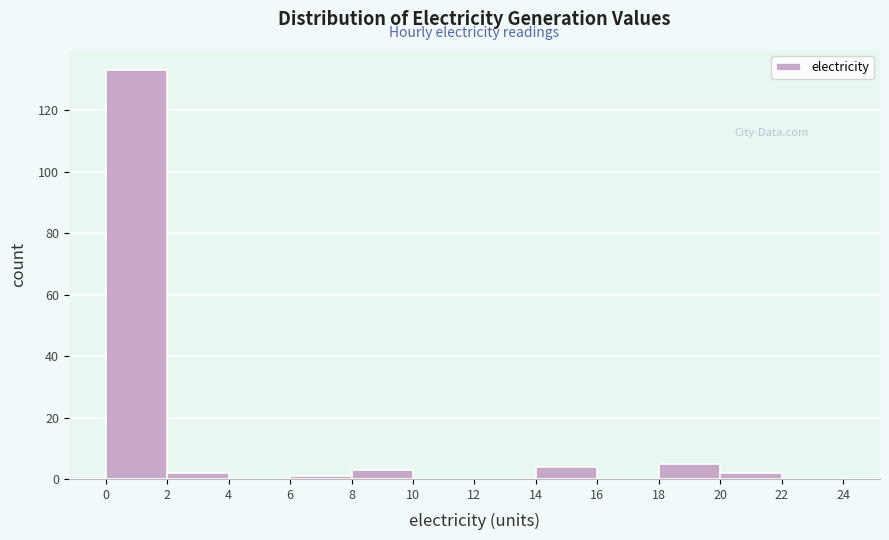

What is the height of the bar covering 8 to 10 on the x-axis? The values are not printed on the chart, so give them approximately, as read against the axis.

4